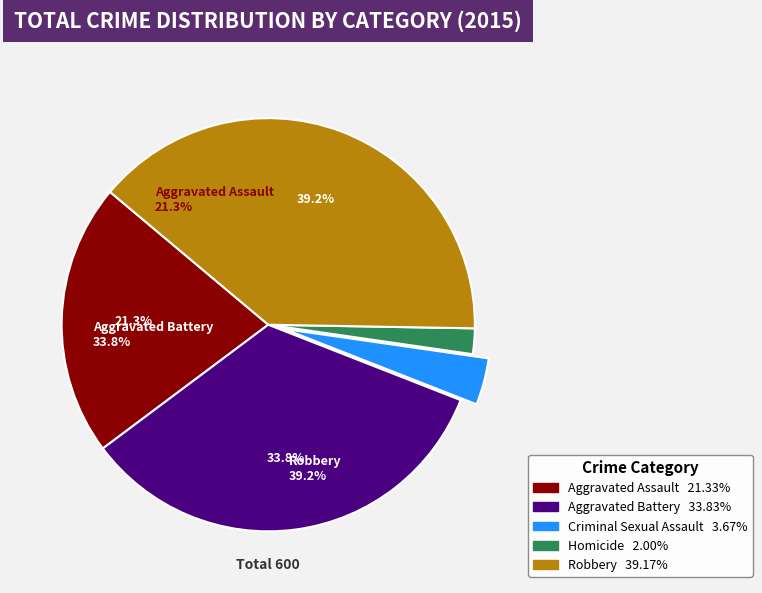

To the nearest percent, what is the combined percentage of Criminal Sexual Assault and Aggravated Assault?

25%